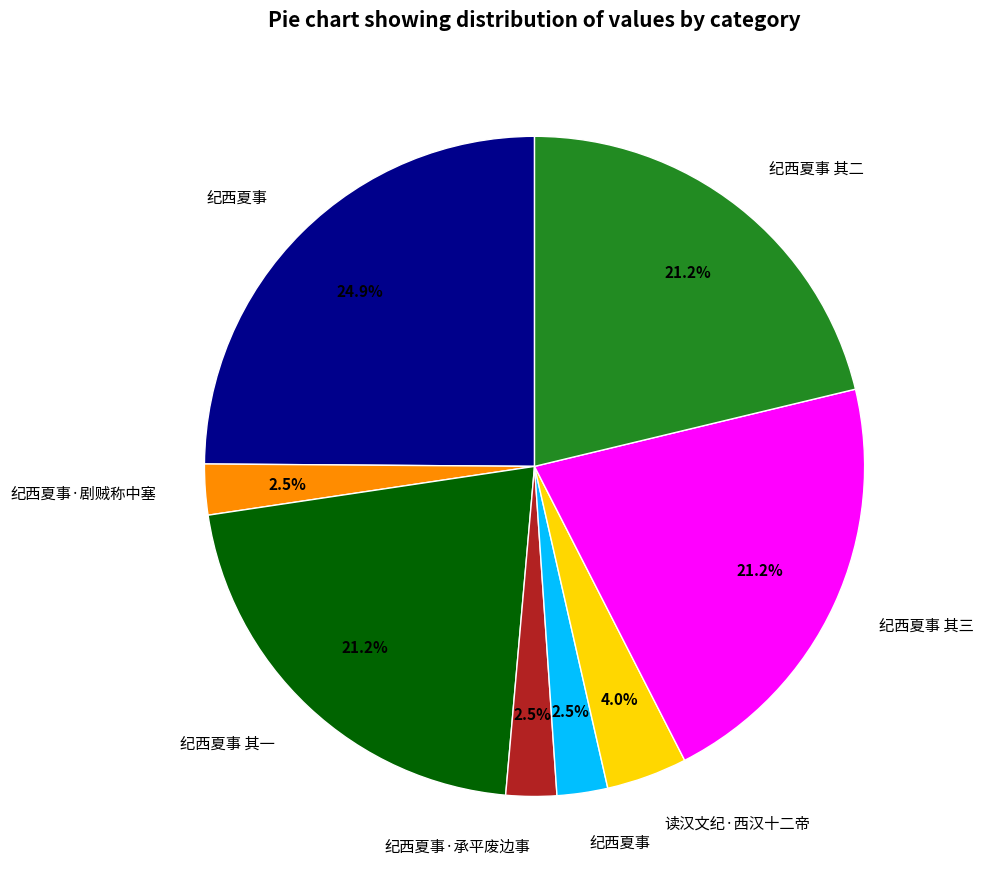

To the nearest percent, what is the average slice percentage?

12%